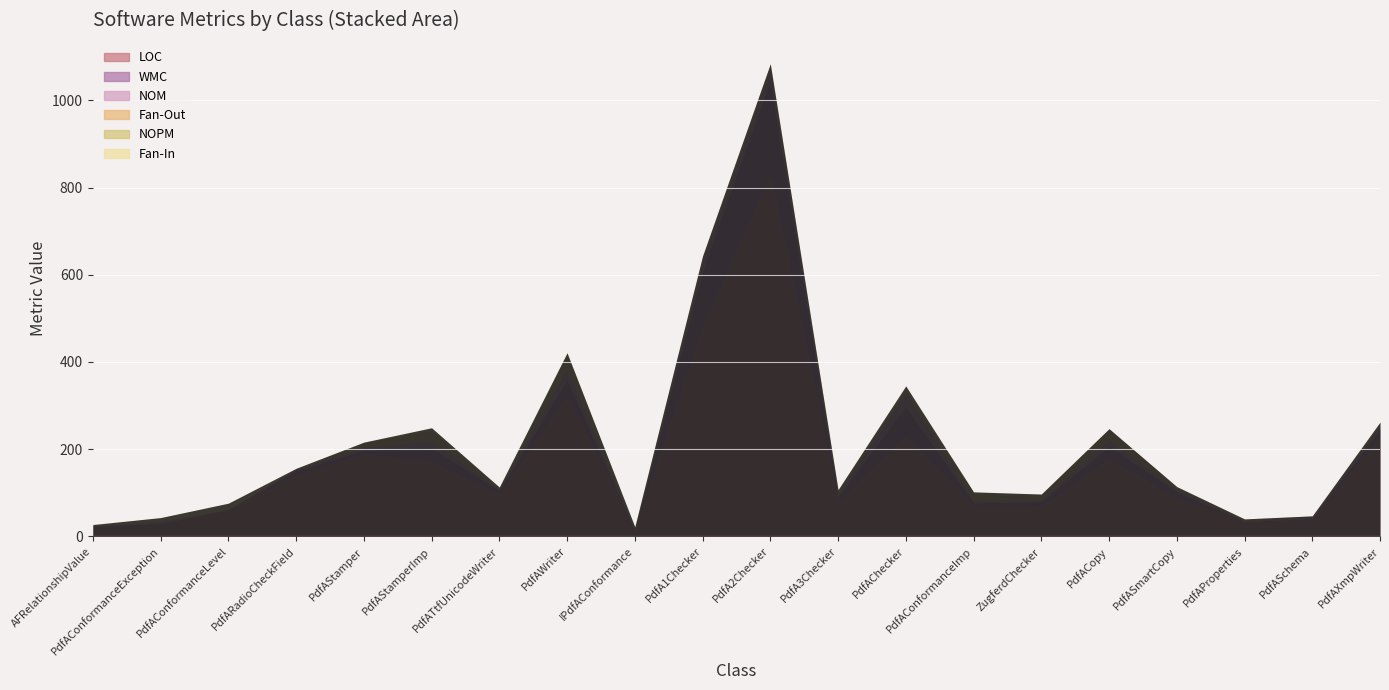

What is the difference between the second highest and second lowest values in the LOC series?

453